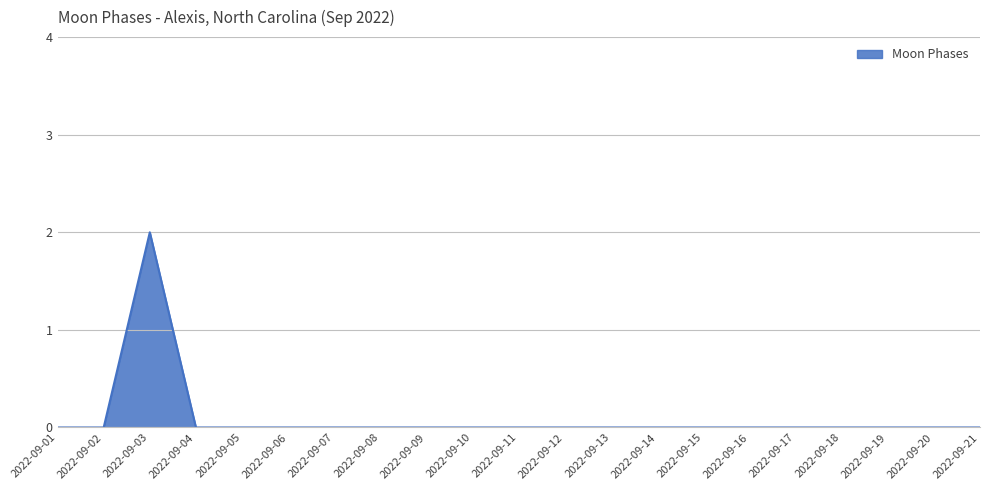

The chart shows a value of 0 at 2022-09-19. True or false?

True